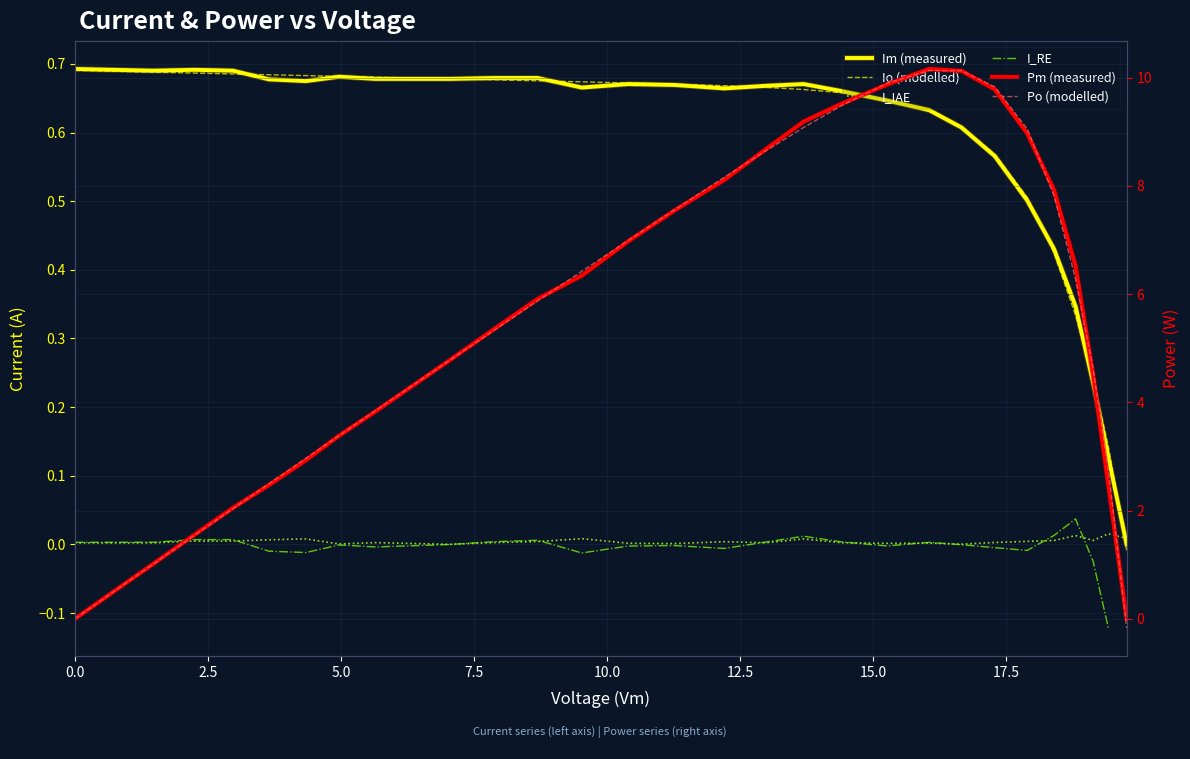

How many data points in Pm are above 5?

16